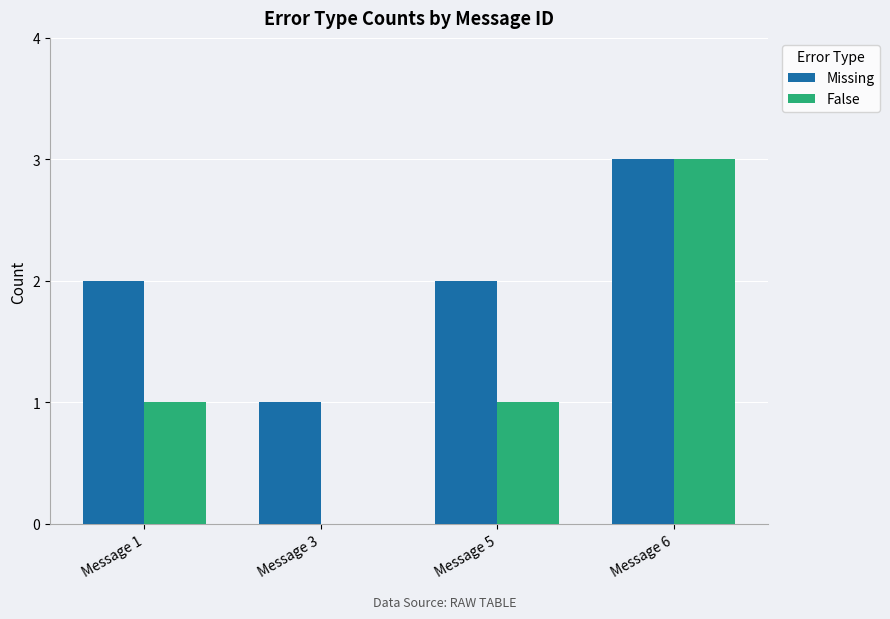

At which category is the sum across all series the highest?

Message 6